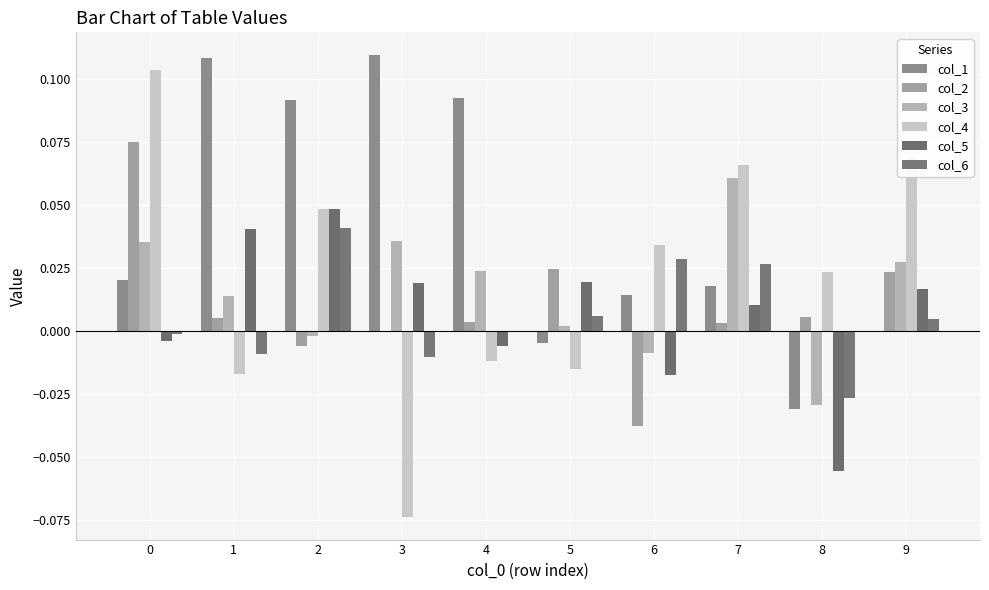

The col_1 series shows -0.0 at 5. True or false?

False